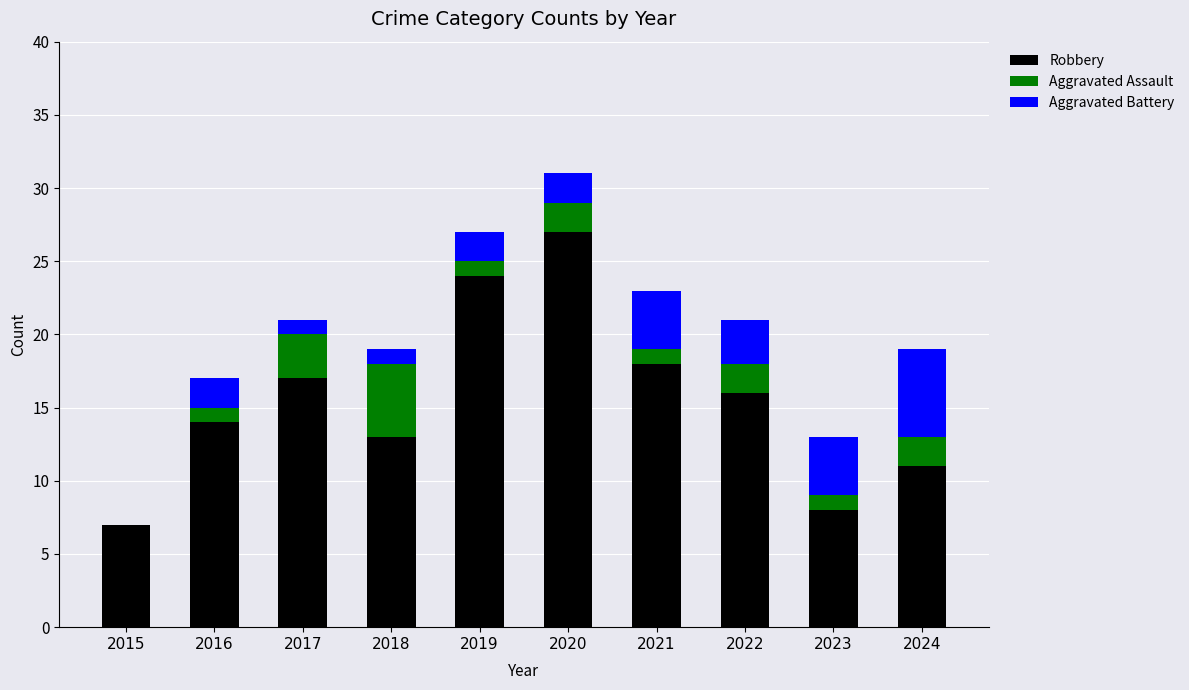

At which category is the sum across all series the highest?

2020